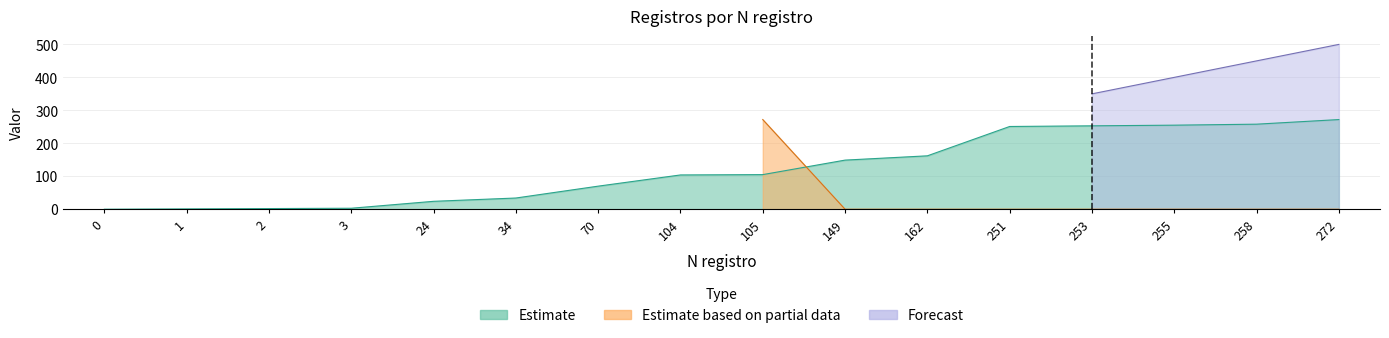

The chart shows a value of 149 at 149. True or false?

True